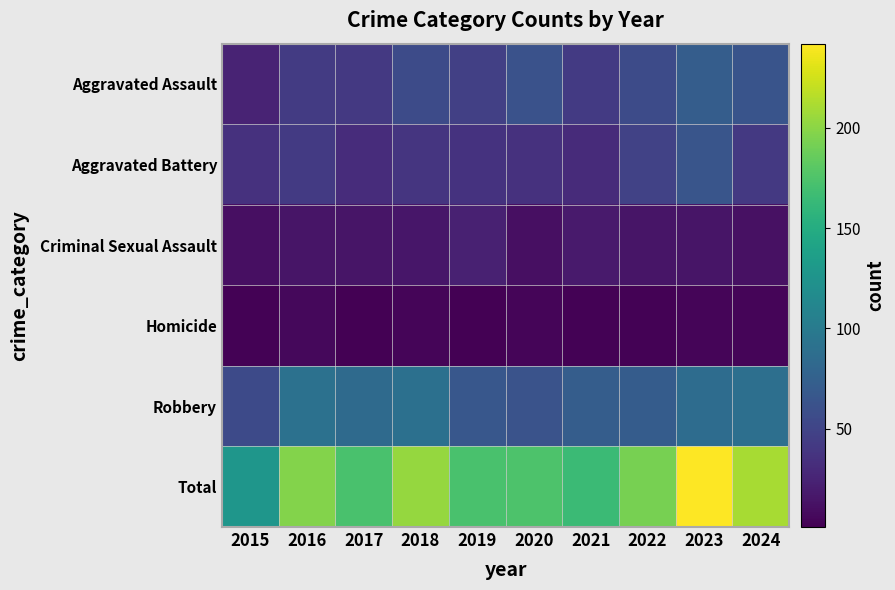

Between 2015 and 2016, which is larger?

2016